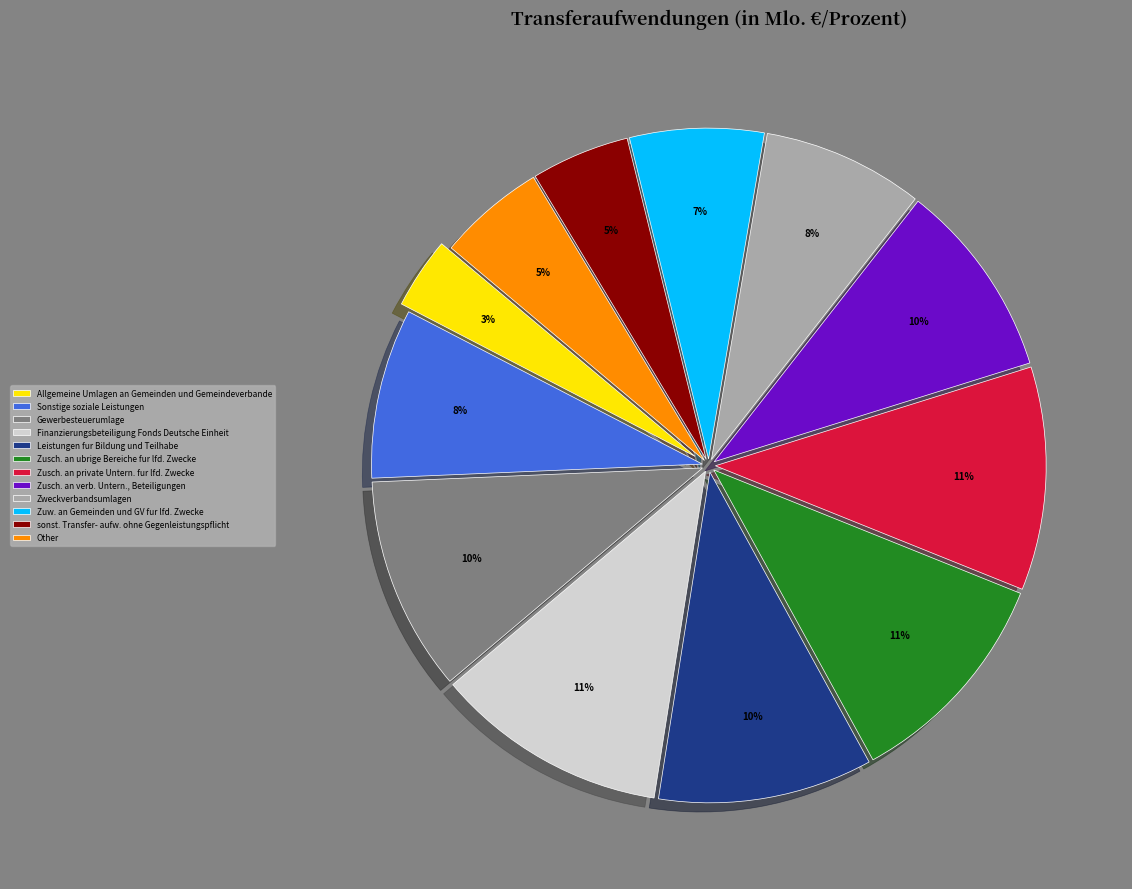

To the nearest percent, what percentage of the pie is Zweckverbandsumlagen?

8%